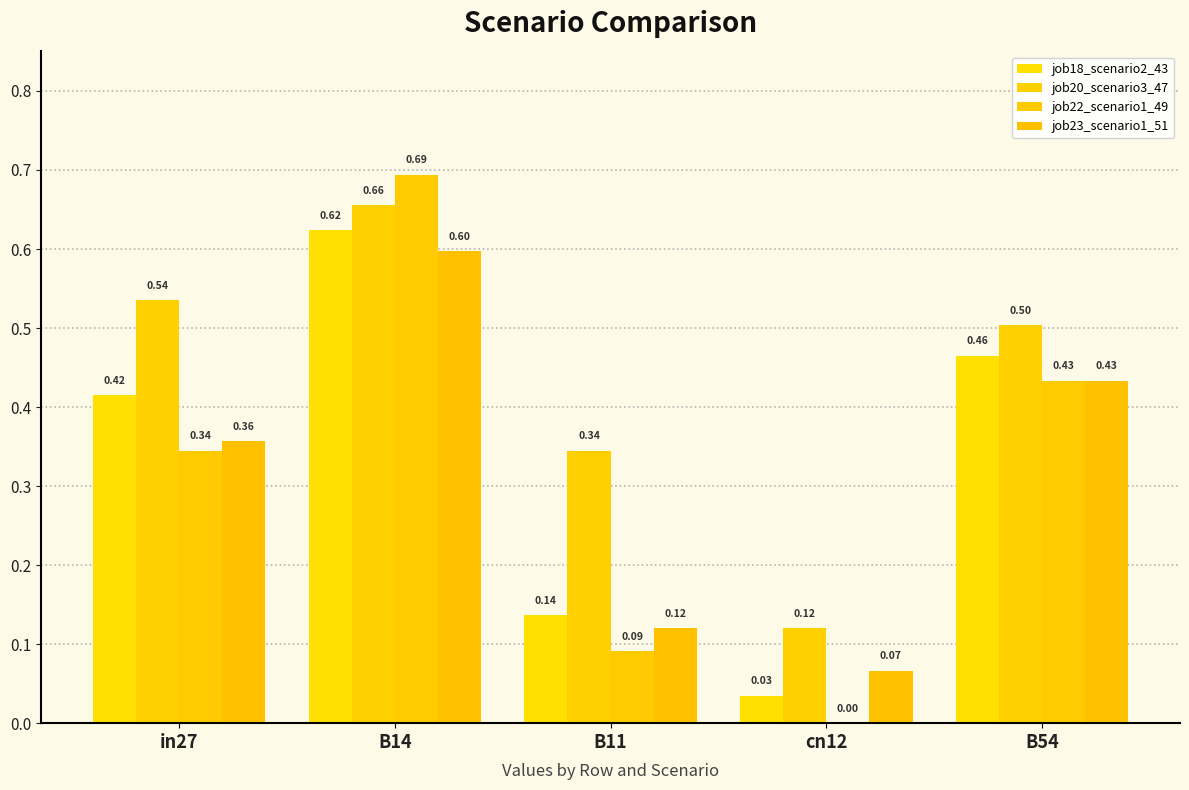

Reading right to left, what are all the values shown in this chart?

job18_scenario2_43: B54=0.5	cn12=0.0	B11=0.1	B14=0.6	in27=0.4
job20_scenario3_47: B54=0.5	cn12=0.1	B11=0.3	B14=0.7	in27=0.5
job22_scenario1_49: B54=0.4	cn12=0.0	B11=0.1	B14=0.7	in27=0.3
job23_scenario1_51: B54=0.4	cn12=0.1	B11=0.1	B14=0.6	in27=0.4